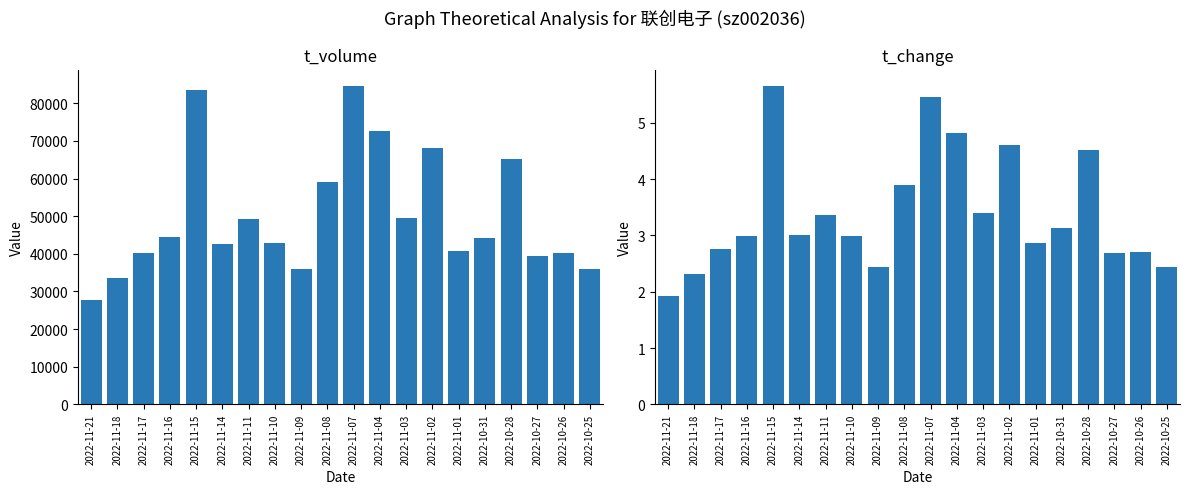

Which category has the highest value in the t_volume series?

2022-11-07